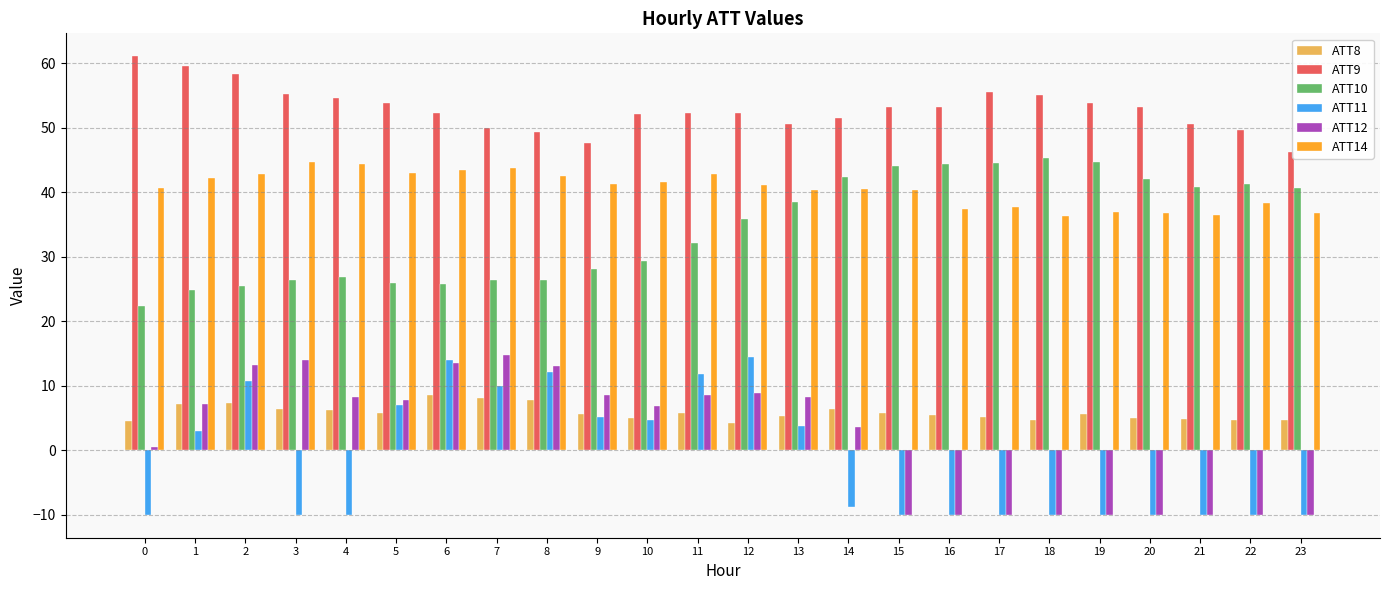

What is the maximum value shown in the chart?

61.1